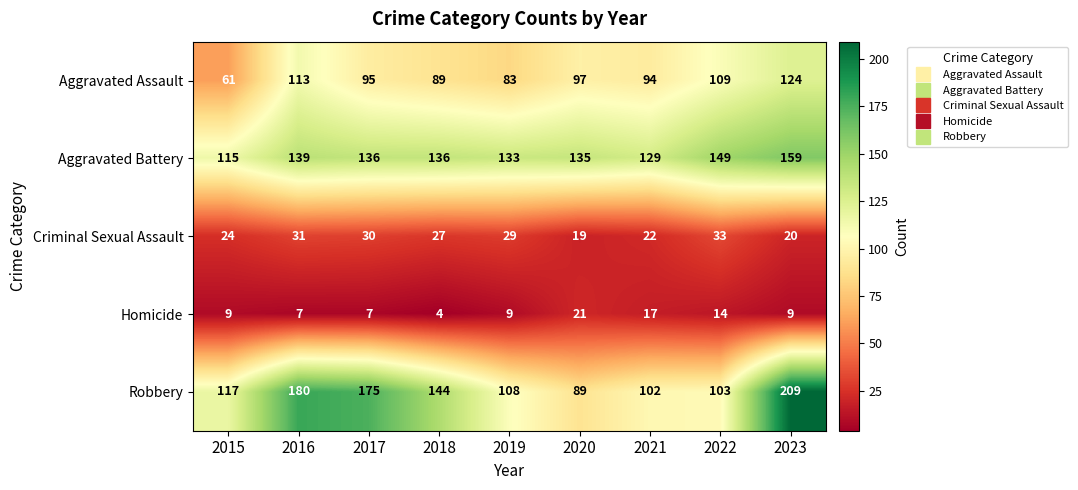

Count the number of data series in this chart.

5